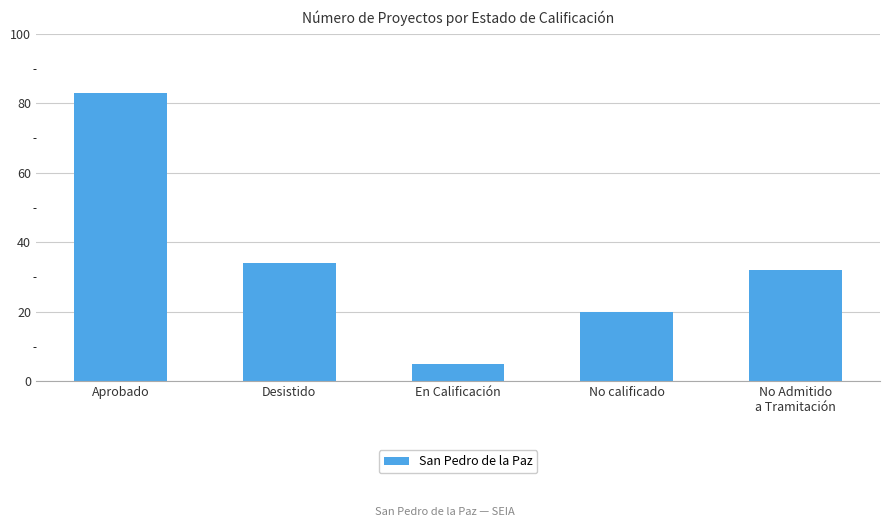

What position from the right is No Admitido
a Tramitación?

1